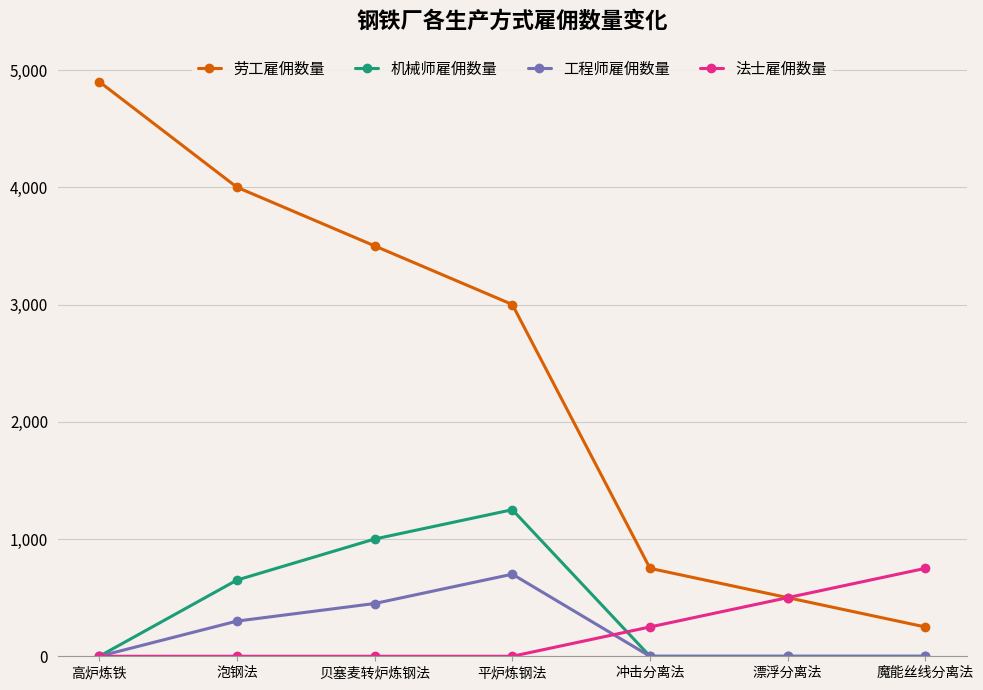

What is the maximum value for 劳工雇佣数量?

4900